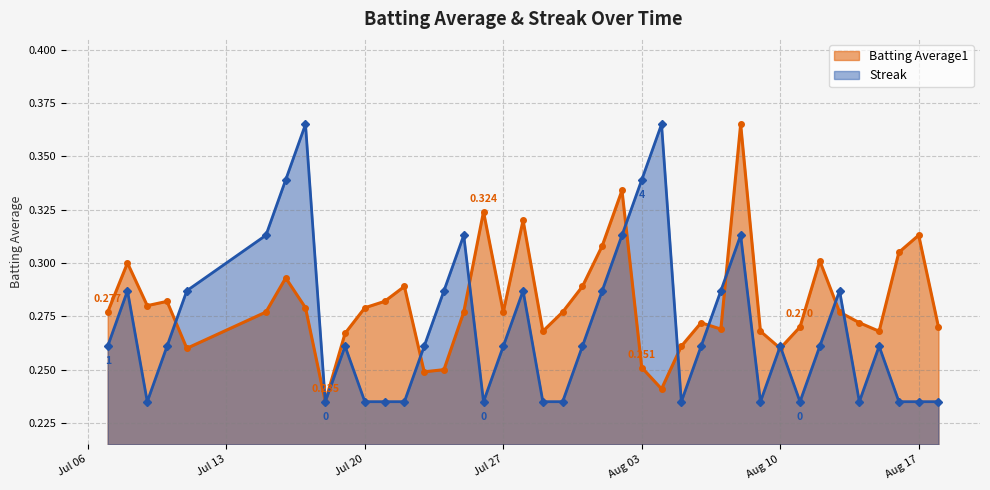

What is the difference between the maximum and minimum values in the Batting Average1 series?

0.1